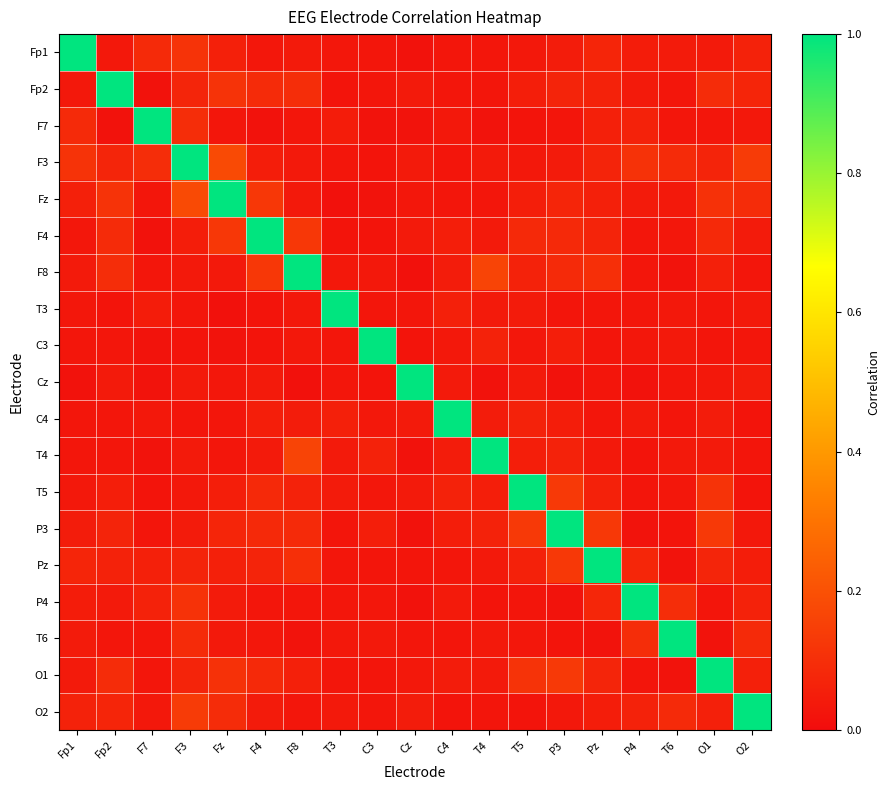

Which has a higher value, T5 or Pz?

Pz